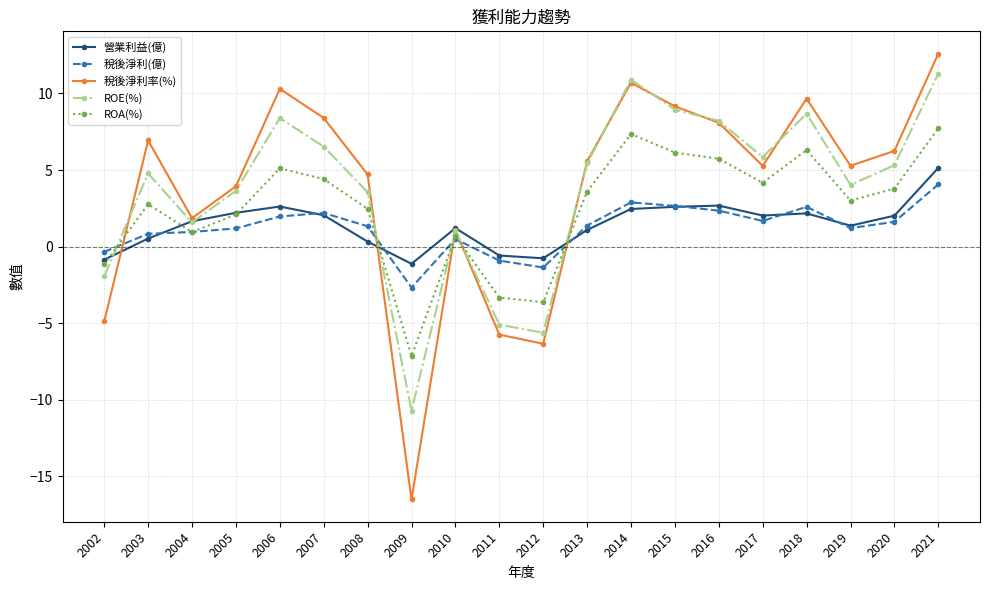

Which category has the lowest value across all series?

2009